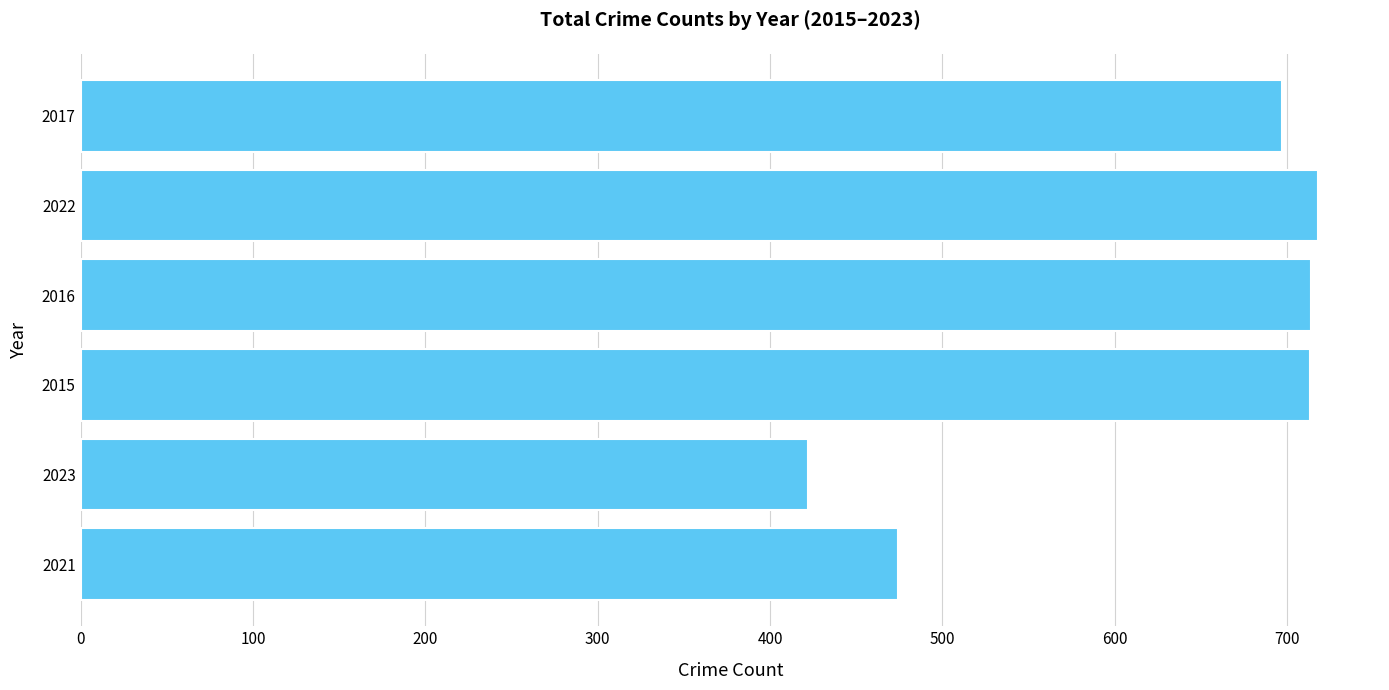

What is the sum of the values at 2022 and 2017?

1415